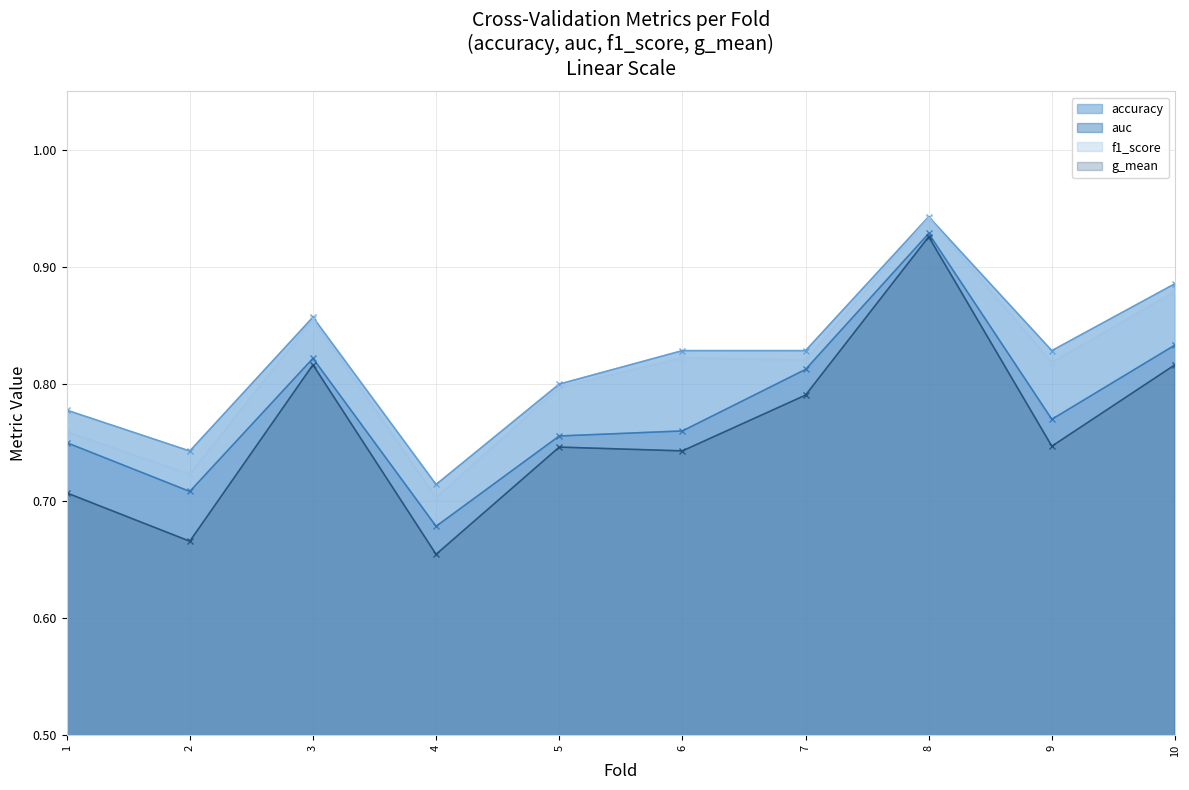

Between 1 and 7, which series saw the biggest shift?

g_mean